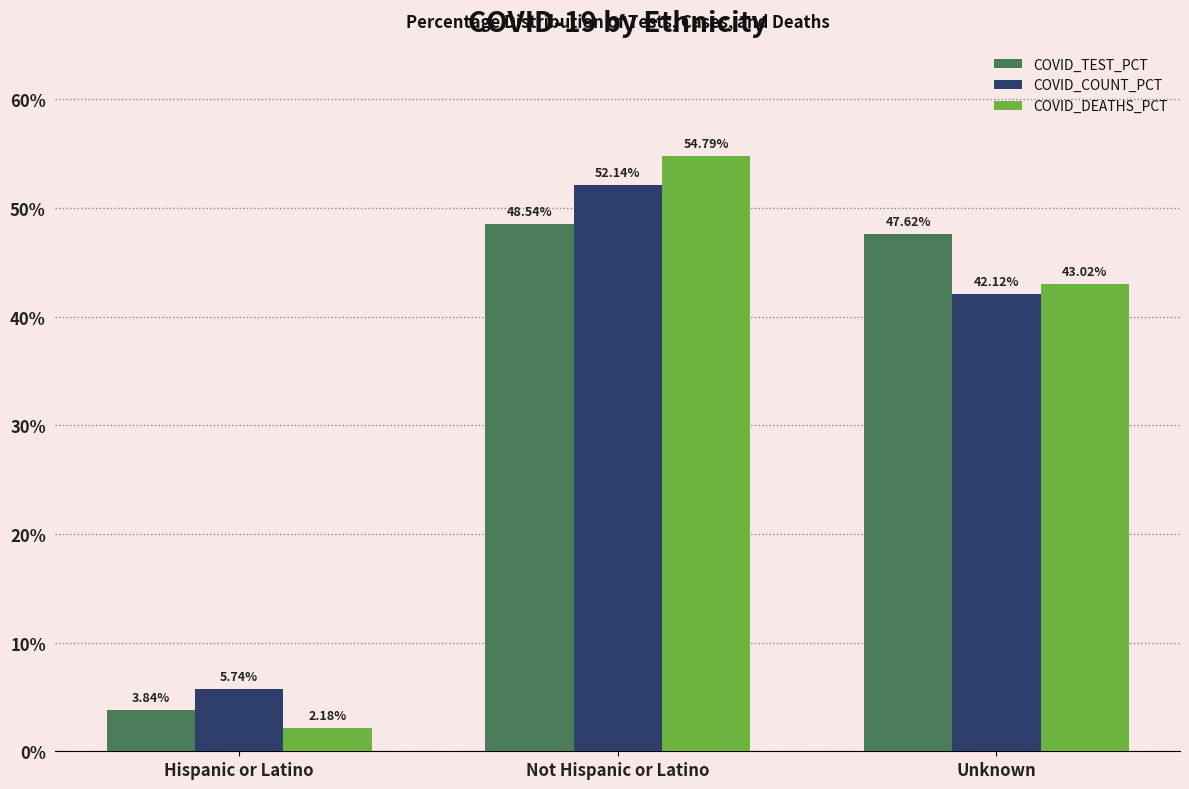

What is the label of the 3rd bar from the left?

Unknown